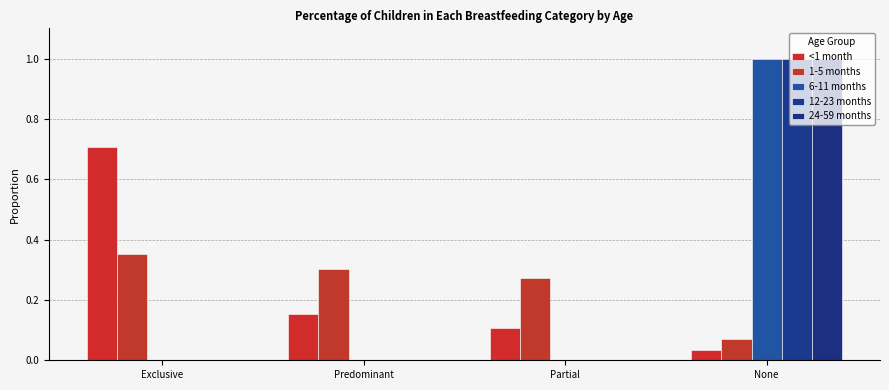

Which series has the largest total across all categories?

<1 month